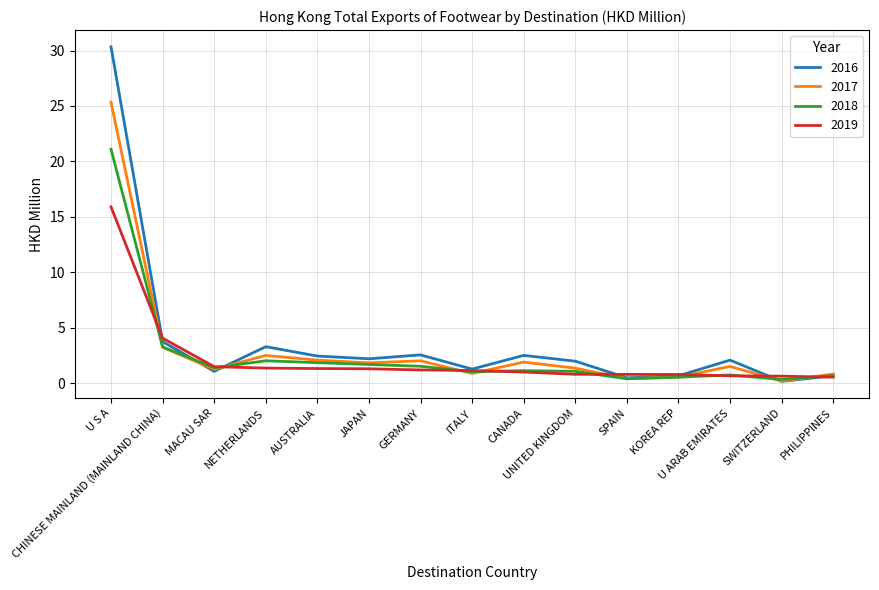

Rank the series by their maximum value, from highest to lowest.

2016, 2017, 2018, 2019